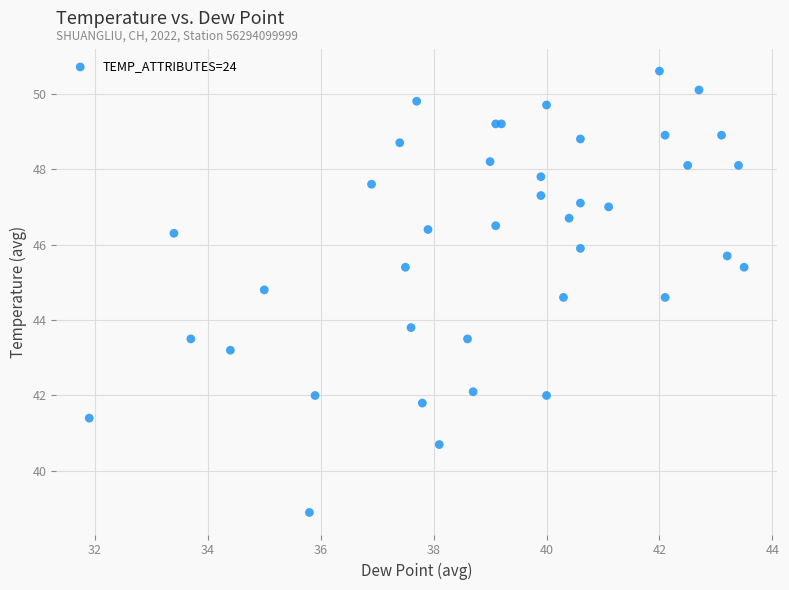

What Y value in the scatter plot is closest to 44?

43.8